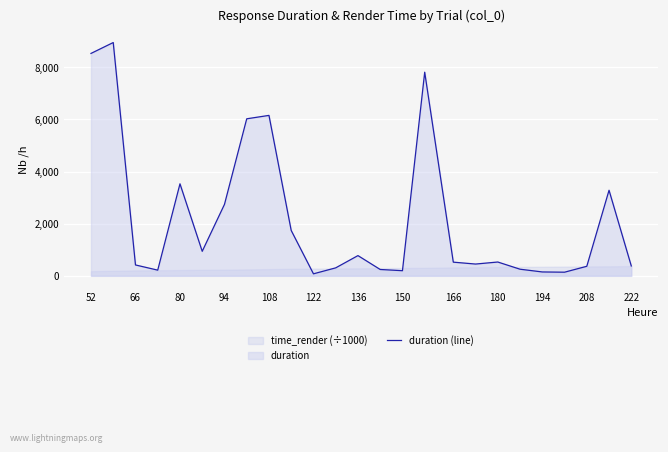

What is the highest value of the duration (line) series?

8947.3